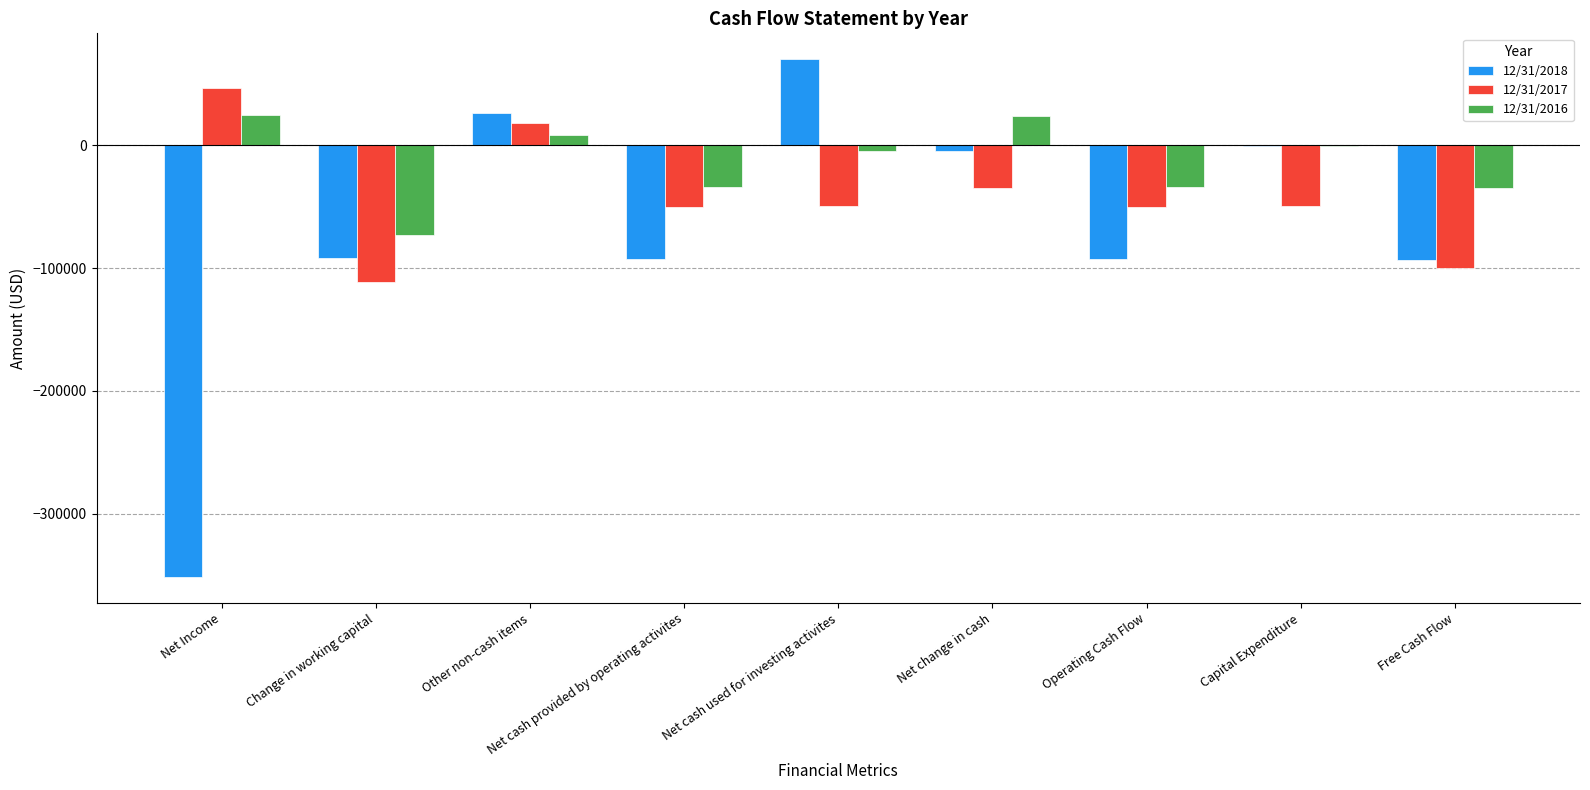

At which category does the chart reach its peak across all series?

Net cash used for investing activites